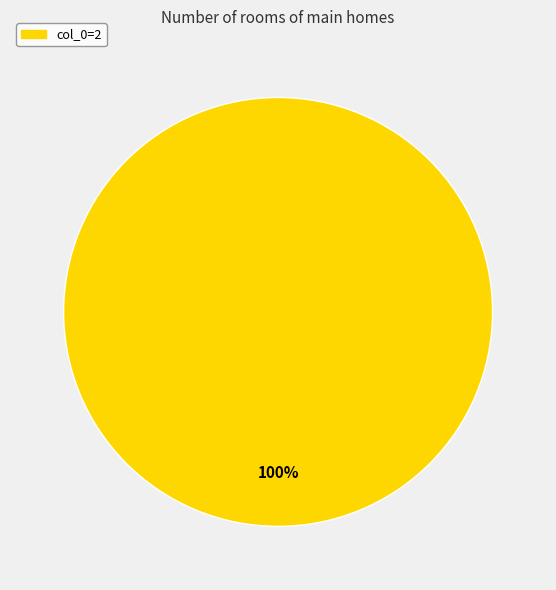

To the nearest percent, what percentage of the pie is col_0=2?

100%